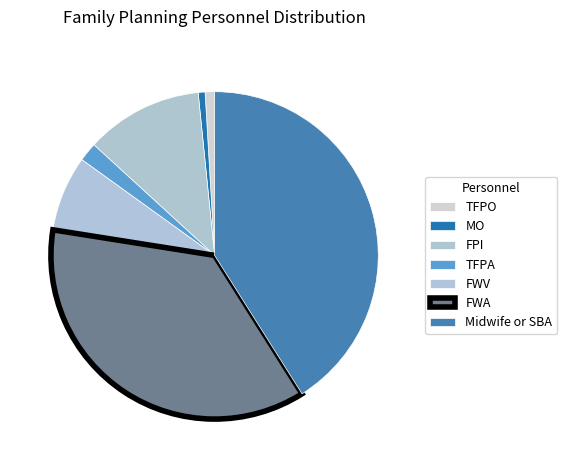

What percentage do Midwife or SBA and FPI together represent?

52.6%